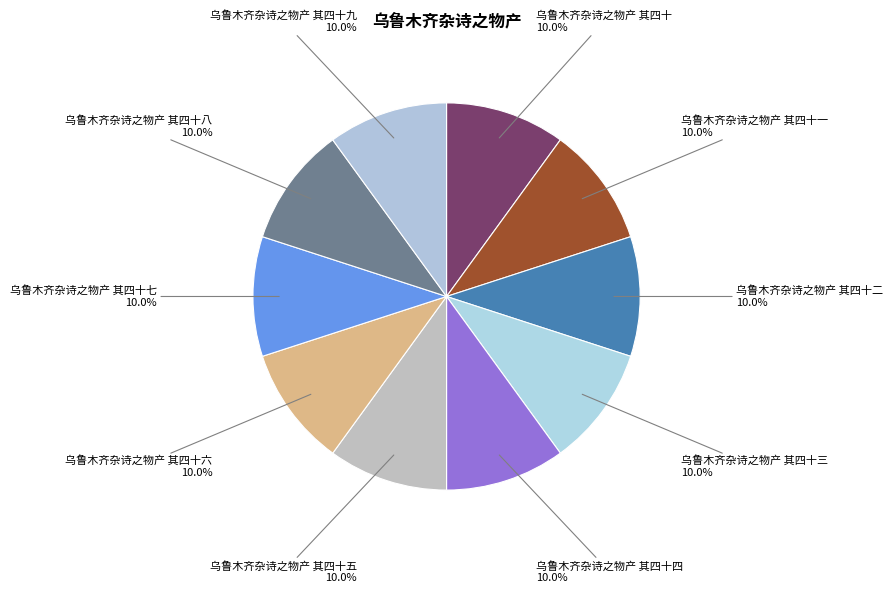

What portion of the pie excludes 乌鲁木齐杂诗之物产 其四十三?

90.0%